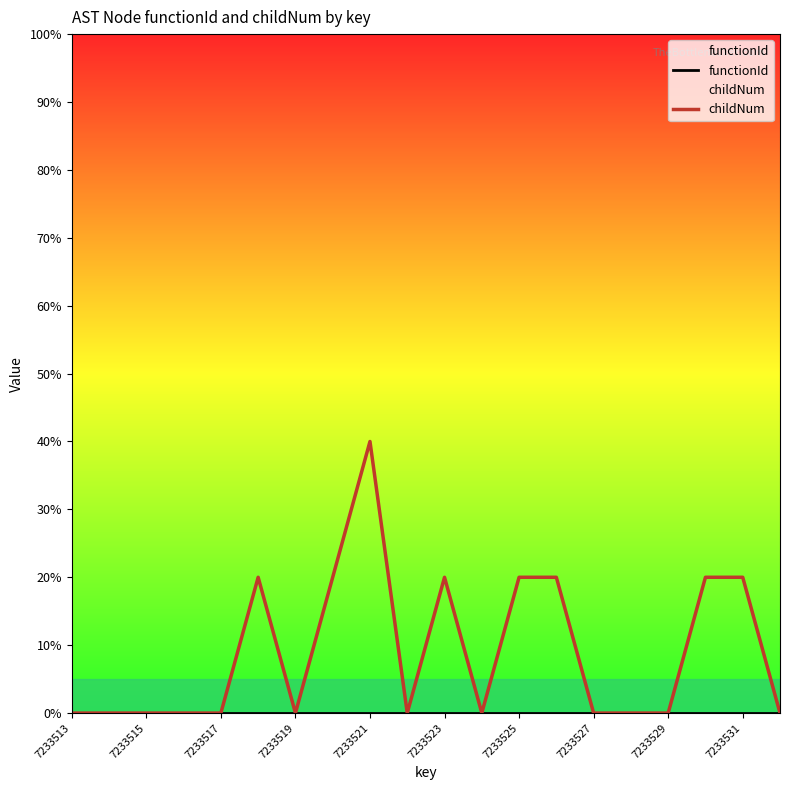

What is the spread (max minus min) of values at 7233525?

20